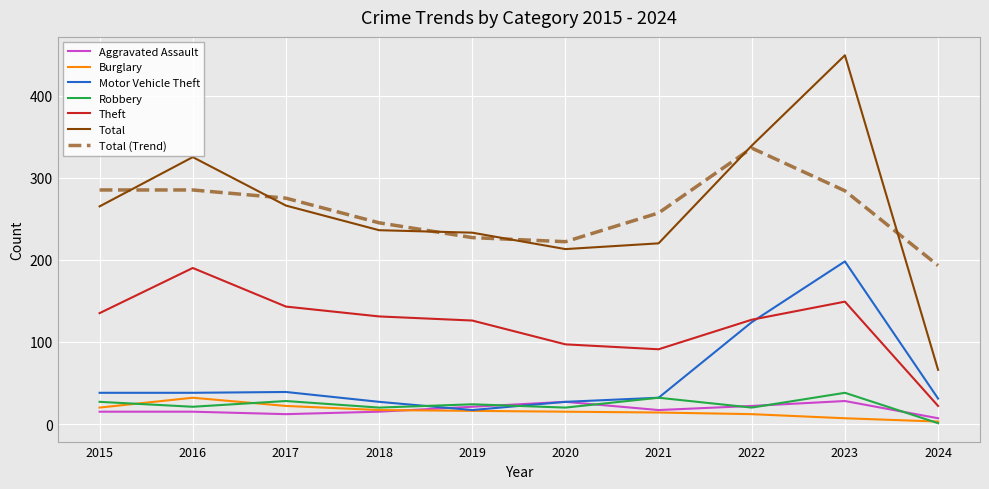

True or false: Total and Robbery intersect in this chart.

False